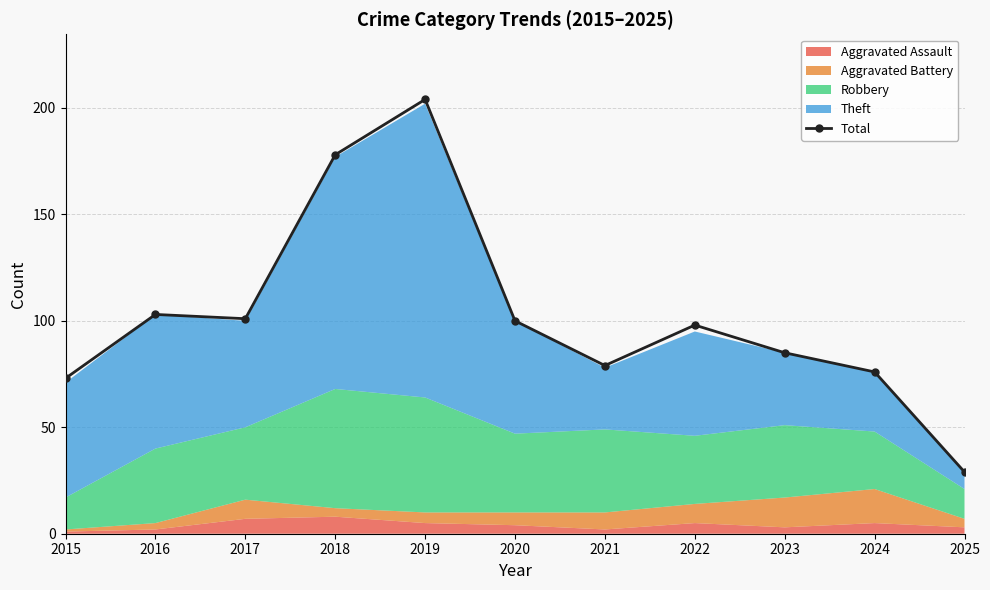

What is the change in value from 2017 to 2022?

-3